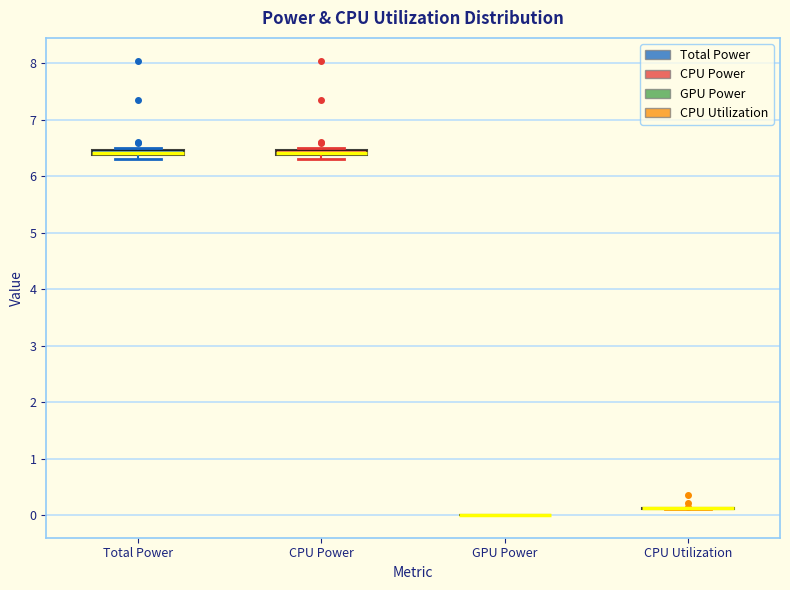

Where is the lower edge of the box for Total Power on the y-axis? The values are not printed on the chart, so give them approximately, as read against the axis.

6.4